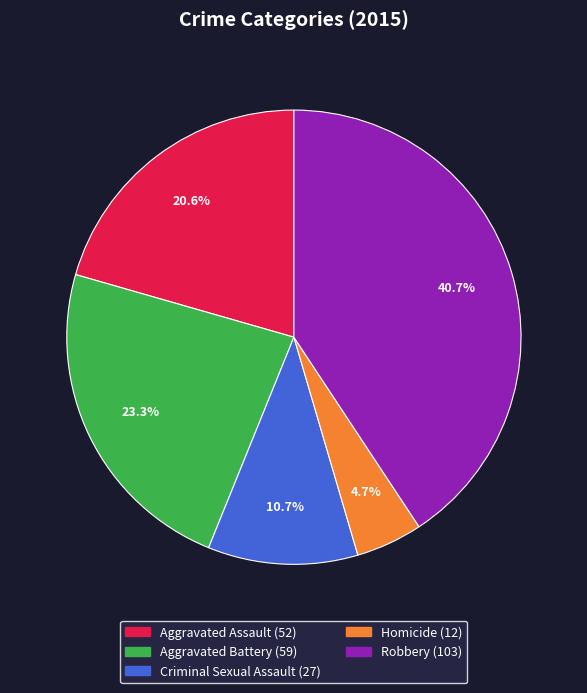

To the nearest percent, what is the average slice percentage?

20%